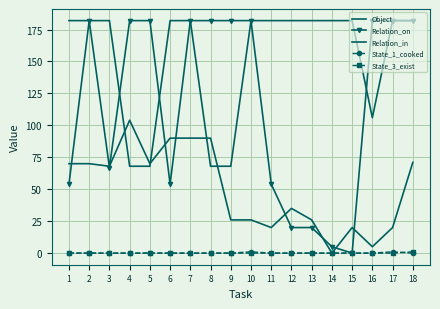

True or false: Relation_in and State_3_exist cross at least once.

False